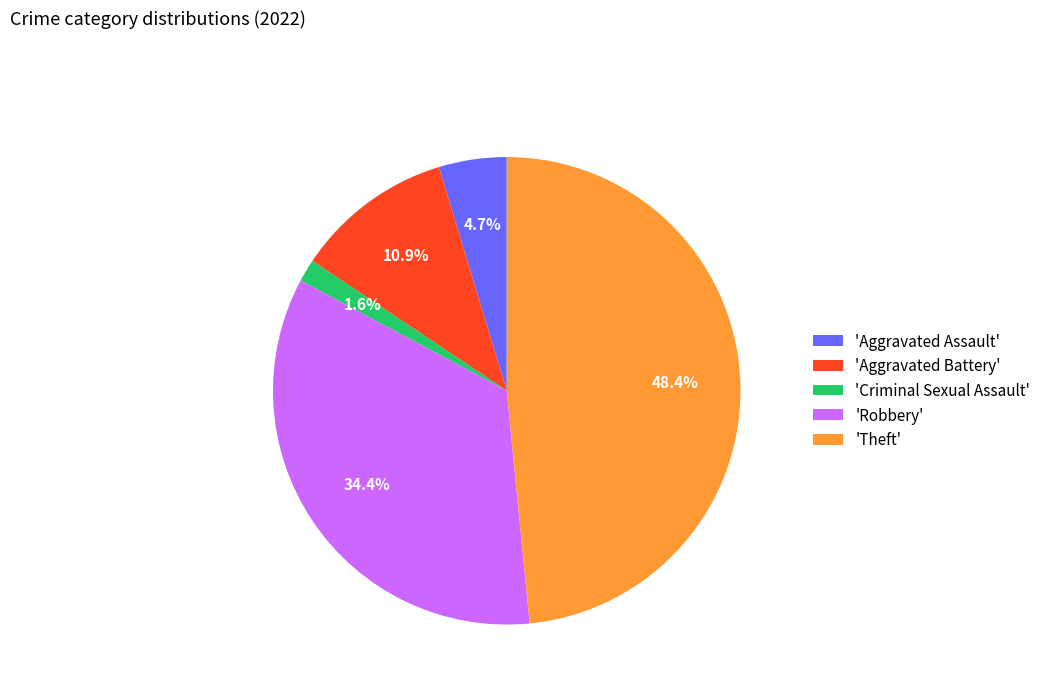

Is there any slice that represents more than half of the pie?

No